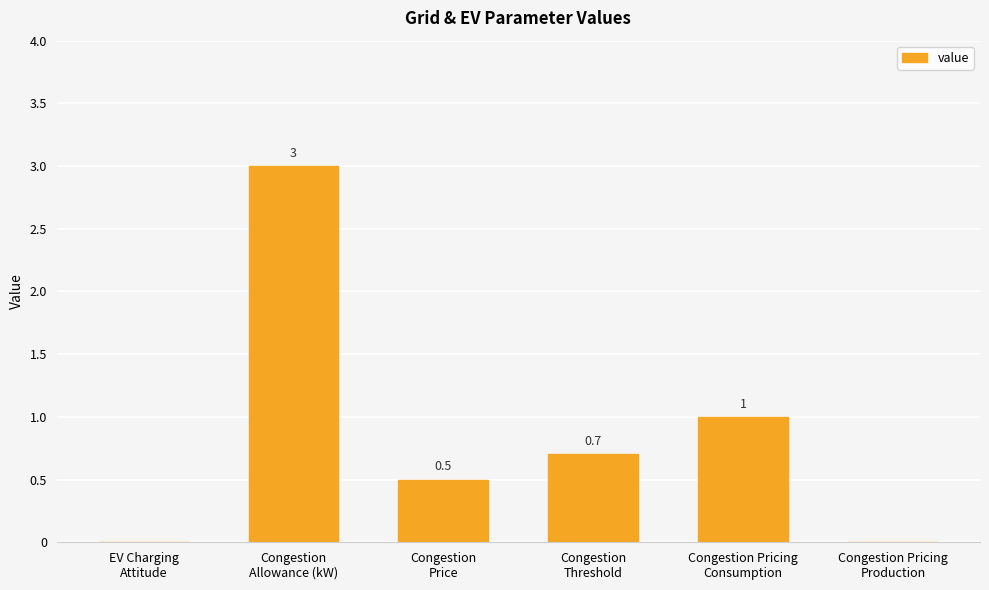

What is the maximum value shown in the chart?

3.0